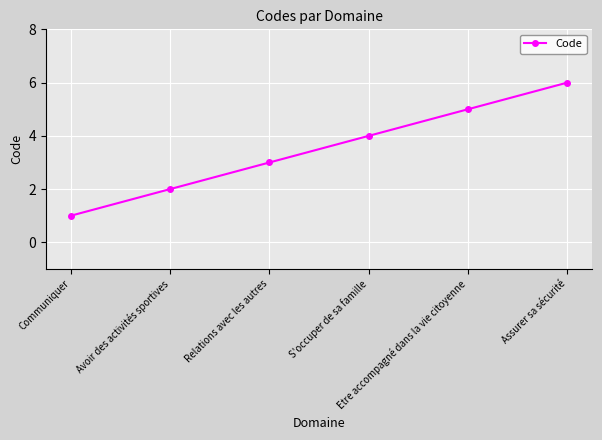

Read the value at Avoir des activités sportives.

2